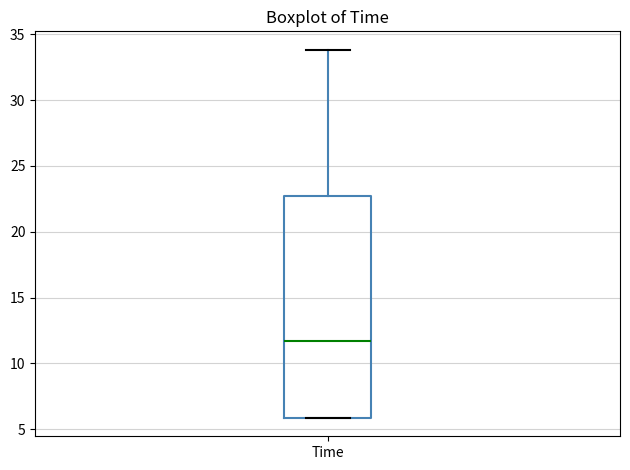

Read this box plot against the y-axis: the position of the median line, the range covered by the box, and the ends of both whiskers. The values are not printed on the chart, so give them approximately, as read against the axis.

median 11.5, box 6.0 to 22.5, whiskers 6.0 to 34.0